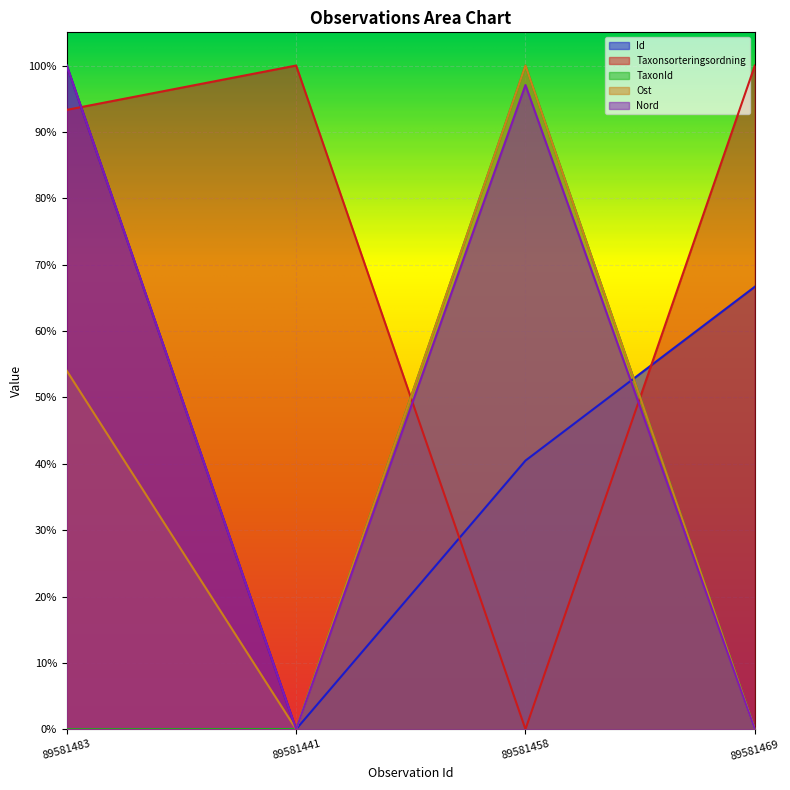

What is the difference between the maximum and minimum values in the Ost series?

1.0